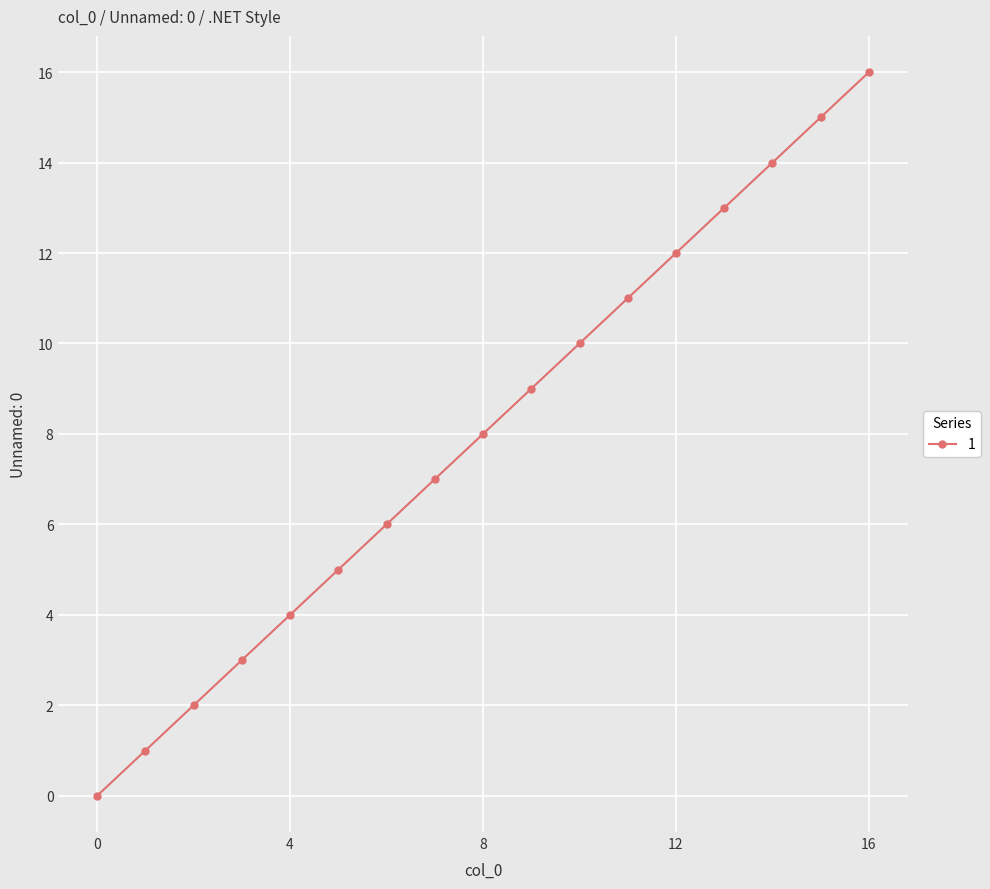

What is the average value?

8